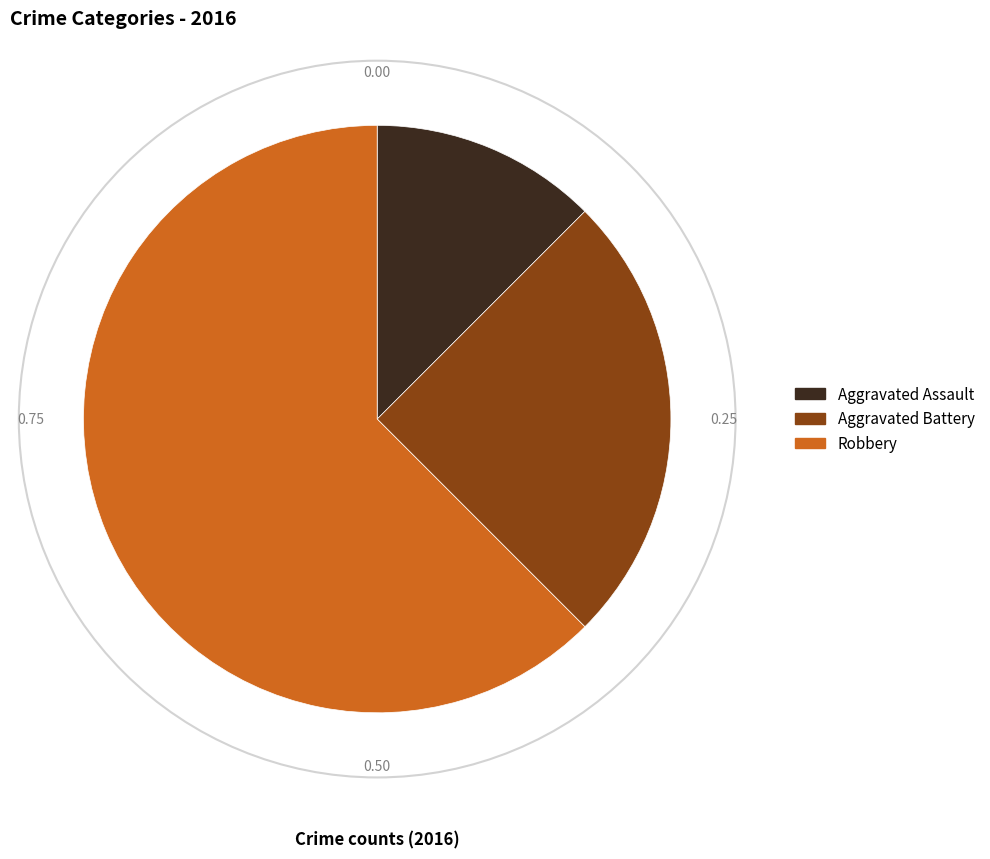

Which slice is the largest?

Robbery